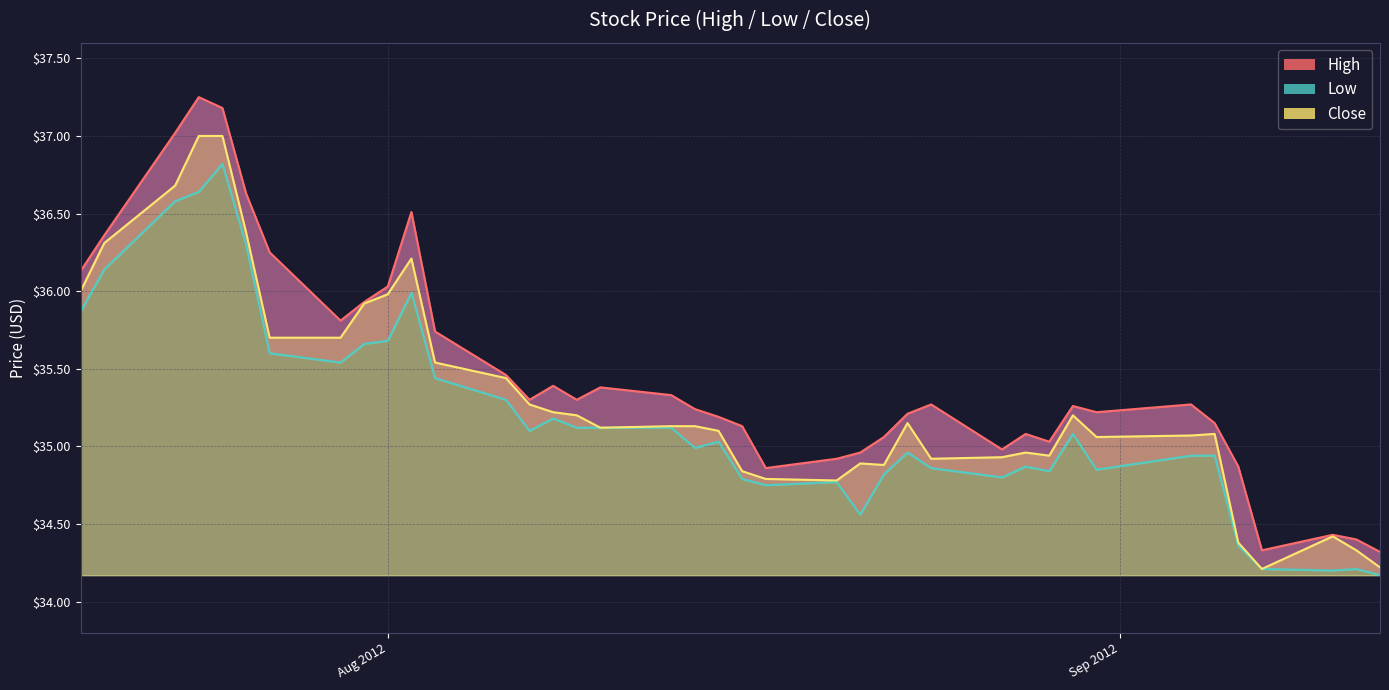

At which category is the sum across all series the highest?

2012-07-25